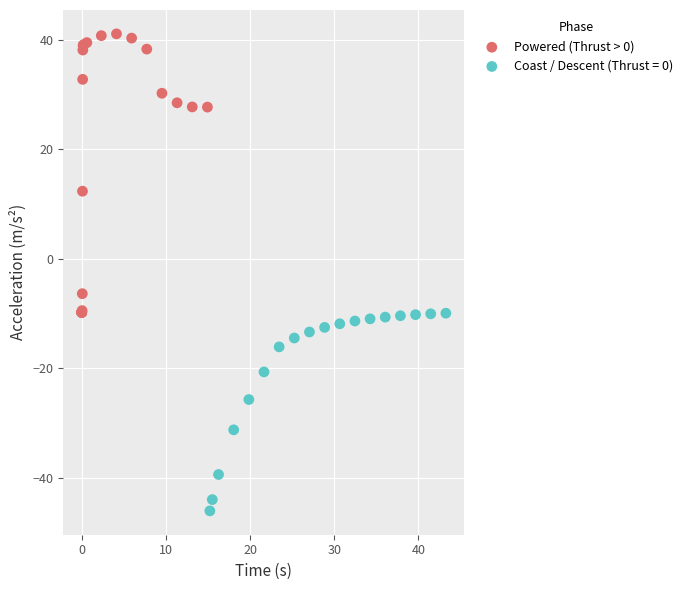

Which series has the largest Y range (max minus min)?

Powered (Thrust > 0)